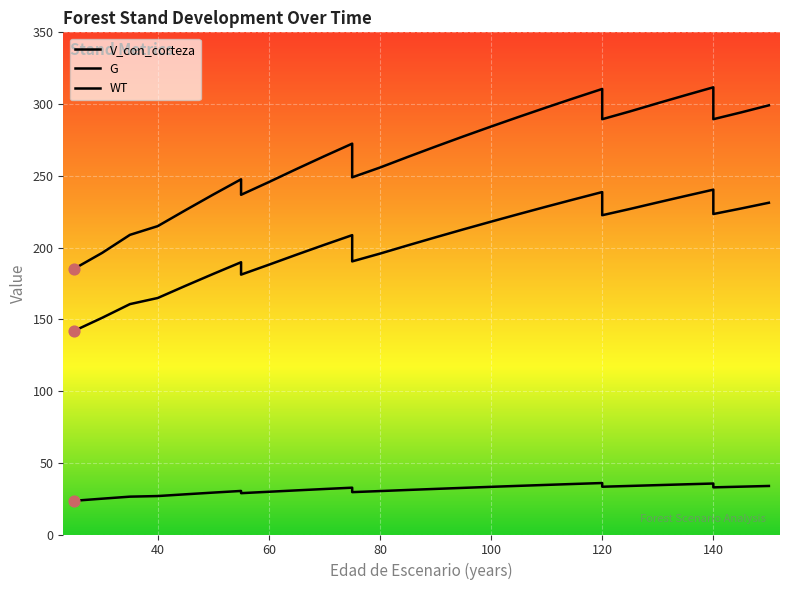

Which series contains the highest Y value?

V_con_corteza